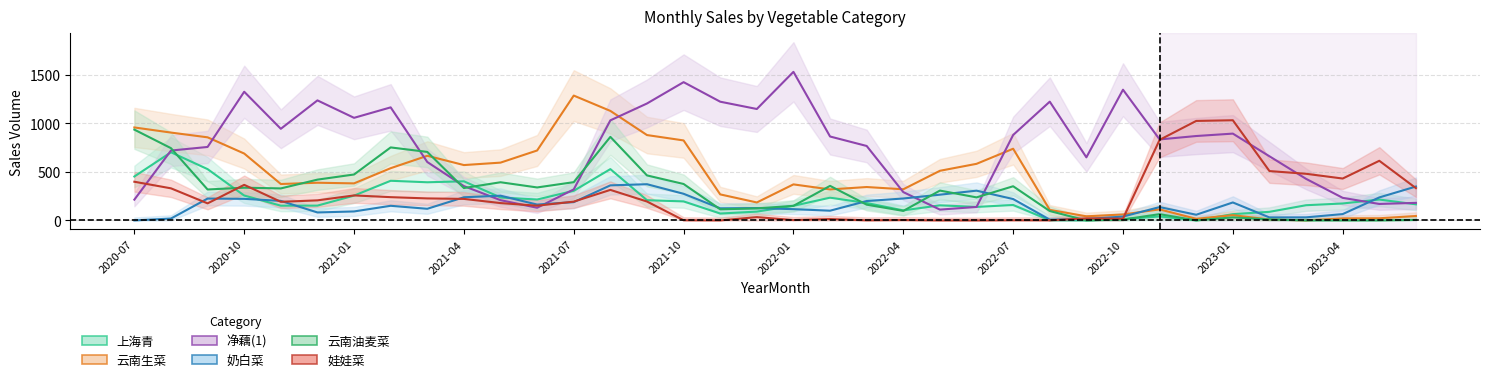

List the labels in order of 奶白菜 value, smallest first.

2020-07, 2022-08, 2022-09, 2020-08, 2023-02, 2023-03, 2022-10, 2022-12, 2023-04, 2020-12, 2021-01, 2022-02, 2022-01, 2021-03, 2021-11, 2021-12, 2022-11, 2021-02, 2021-06, 2023-01, 2021-07, 2022-03, 2020-11, 2022-07, 2020-10, 2020-09, 2022-04, 2023-05, 2021-04, 2021-05, 2022-05, 2021-10, 2022-06, 2023-06, 2021-08, 2021-09